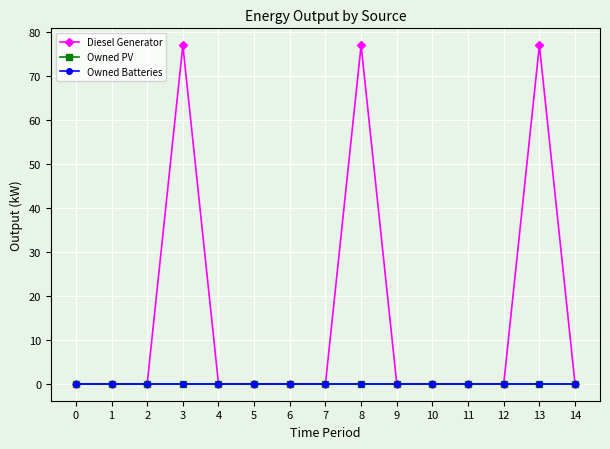

How many interior local peaks does the Diesel Generator series have?

3